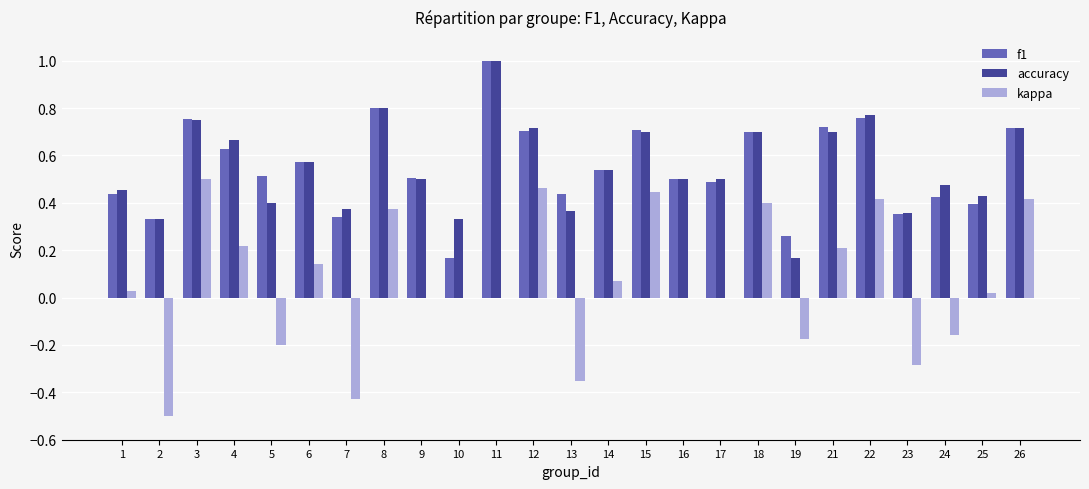

Which series has the largest range (max minus min)?

kappa